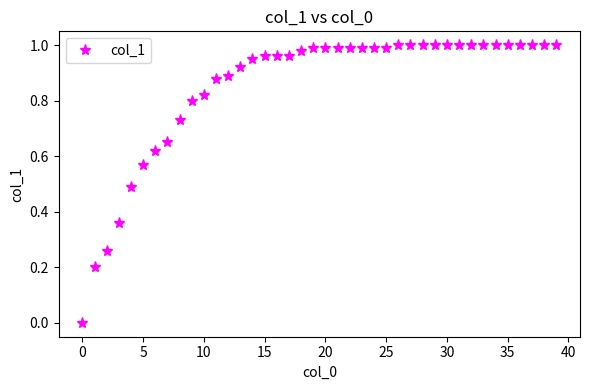

The chart shows a value of 1.0 at 5. True or false?

False